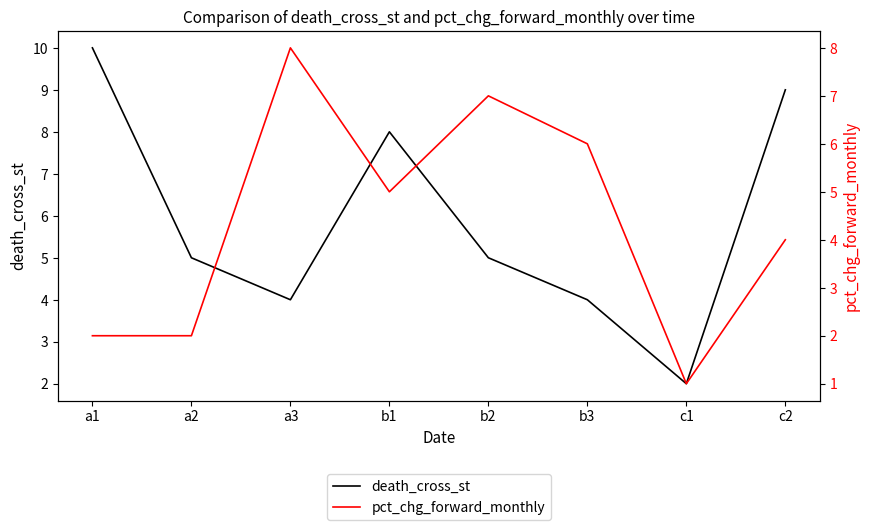

What is the difference between the highest and lowest values at a2?

3